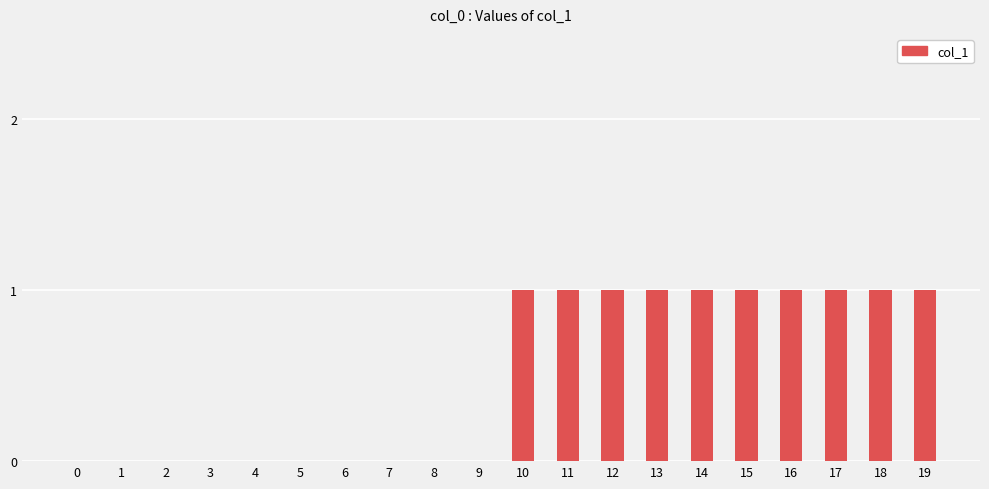

True or false: the data shows 1 at 12.

True